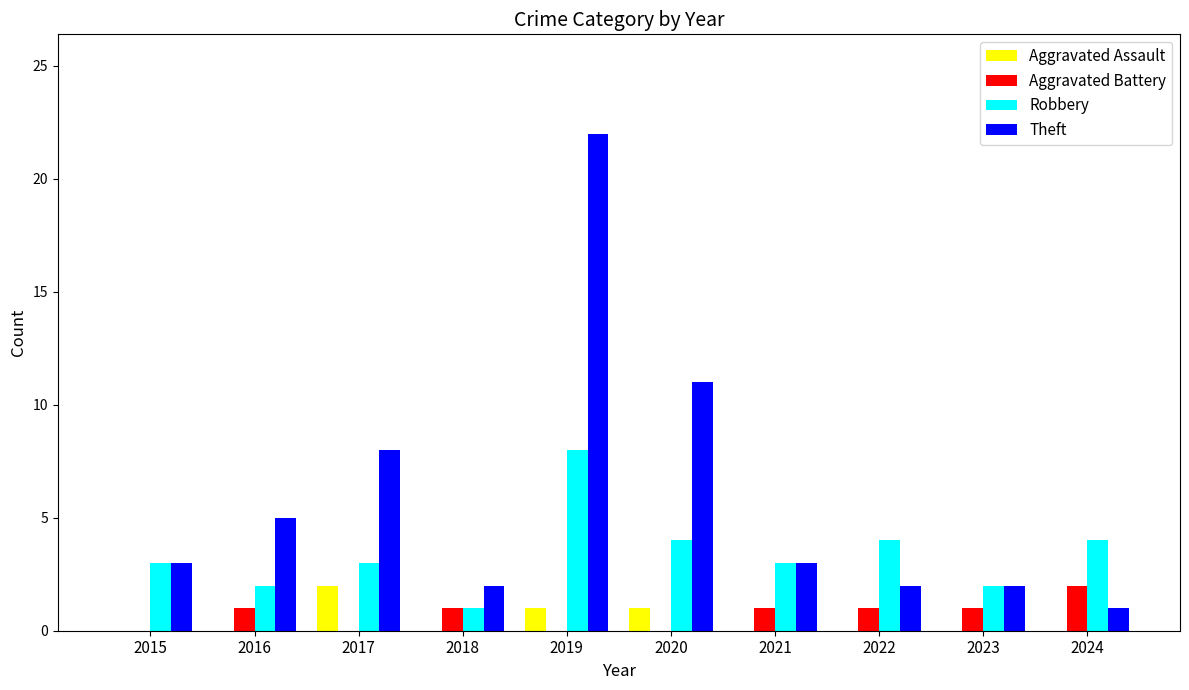

What is the highest value of the Theft series?

22